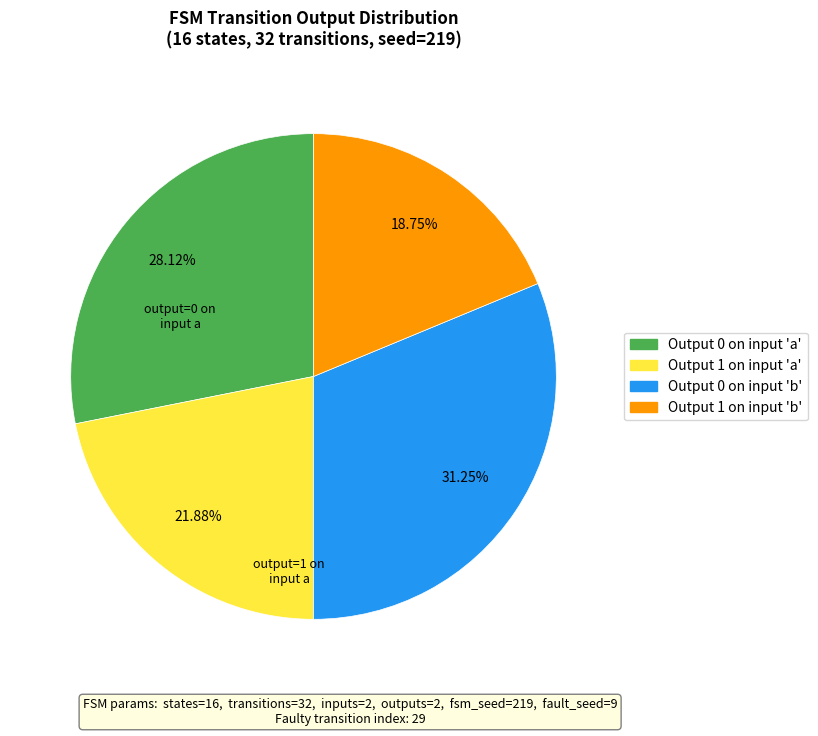

Is there a majority slice in this chart?

No